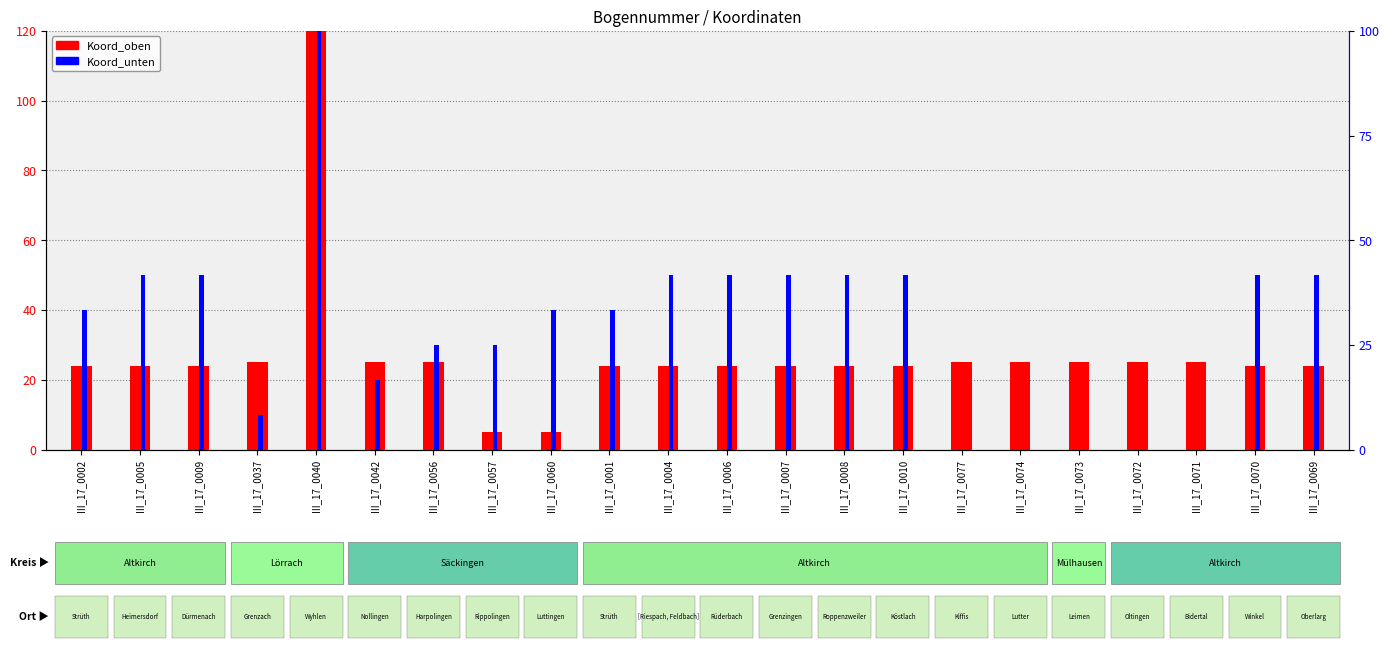

Reading right to left, list all the values displayed in this chart.

Koord_oben: 24	24	25	25	25	25	25	24	24	24	24	24	24	5	5	25	25	520	25	24	24	24
Koord_unten: 50	50	0	0	0	0	0	50	50	50	50	50	40	40	30	30	20	730	10	50	50	40